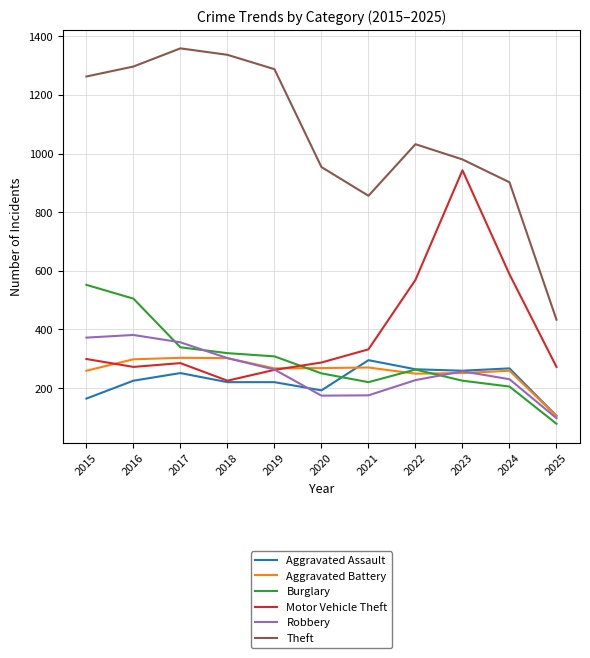

Which category has the lowest value across all series?

2025